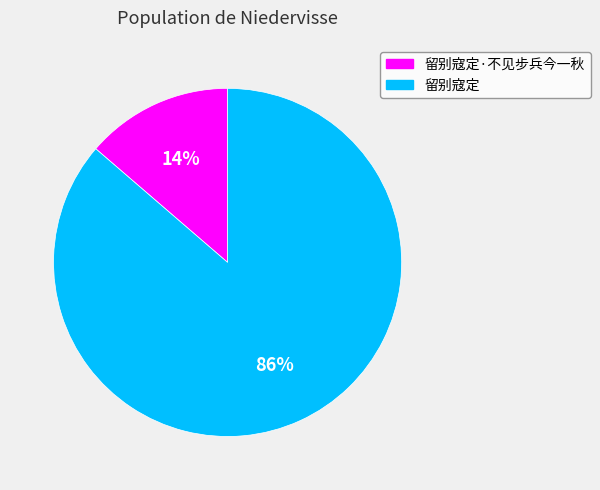

Which category has the biggest portion of the pie?

留别寇定